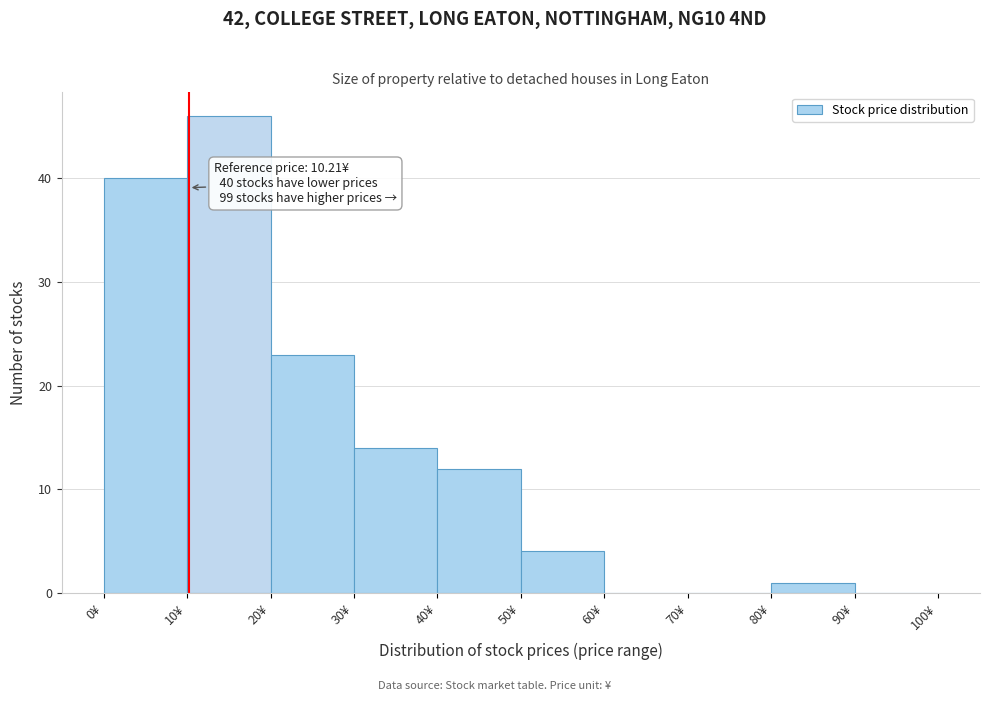

Over which range of the x-axis is the bar tallest?

10 to 20